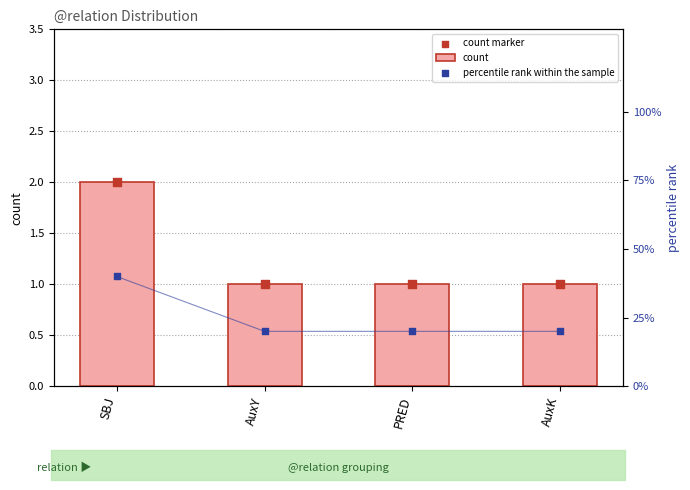

What are all the series names shown in the legend?

count, count marker, percentile rank within the sample